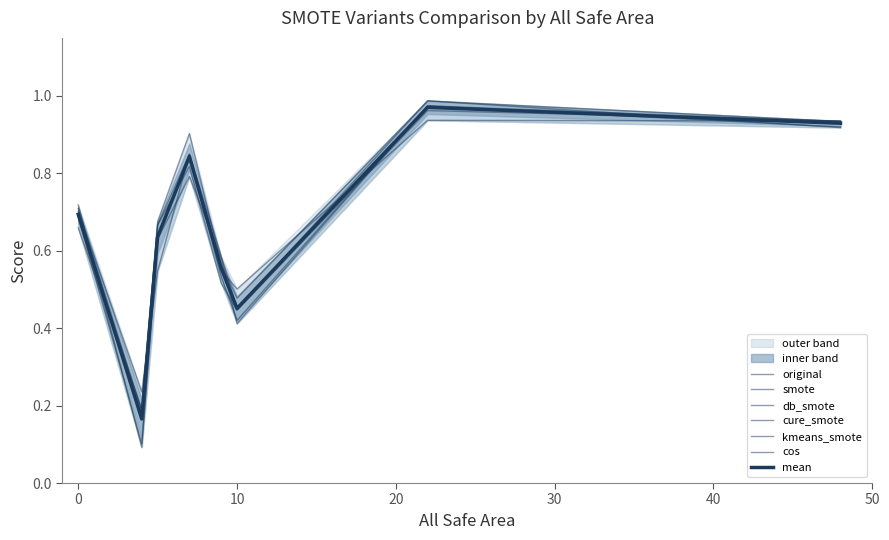

At how many categories does at least one series exceed 0?

8